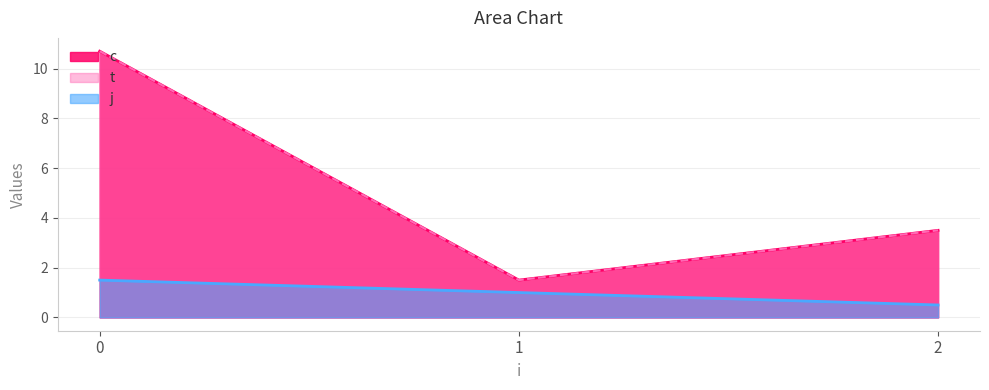

At which category does t reach its first local valley?

1